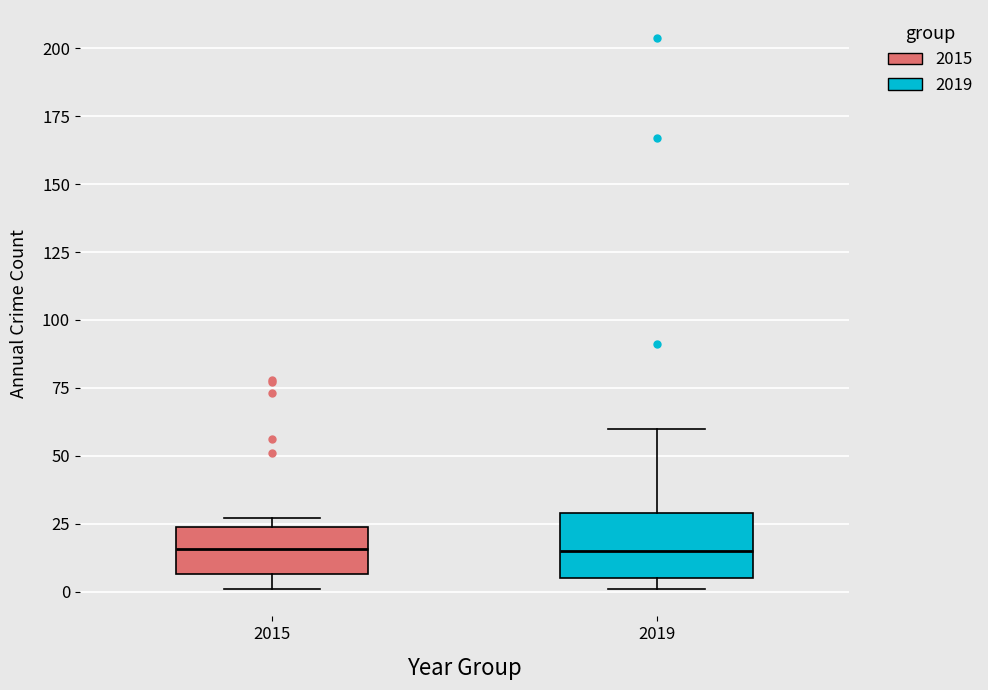

Reading left to right, transcribe this box plot: for each box, give where its median line is, the range the box spans, and where its two whiskers end, as read against the y-axis. The values are not printed on the chart, so give them approximately, as read against the axis.

2015: median 15, box 5 to 25, whiskers 0 to 25 (just above the box's upper edge)
2019: median 15, box 5 to 30, whiskers 0 to 60